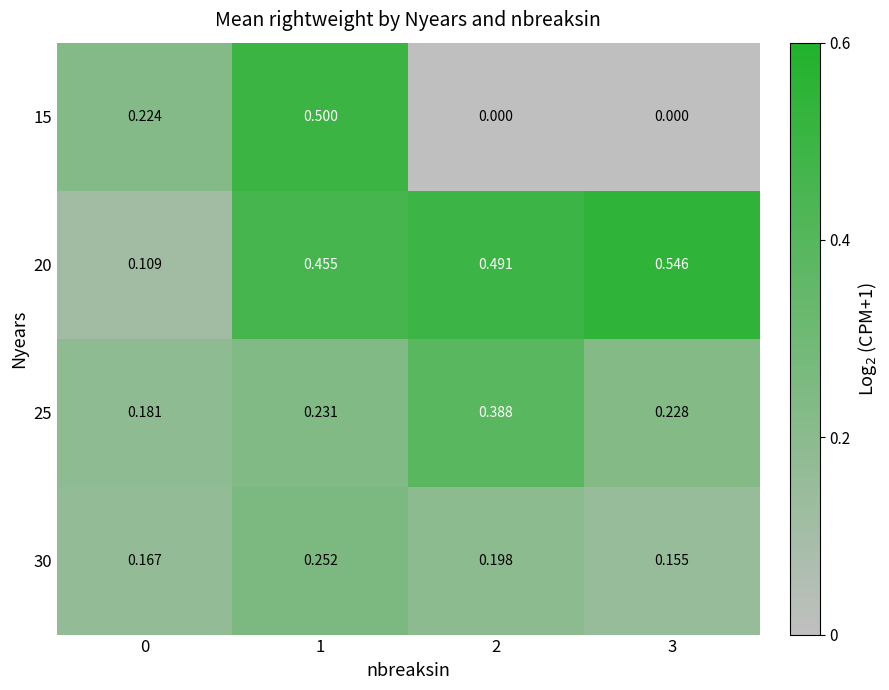

Is the value of 20 at 0 greater than the value of 15 at 2?

Yes